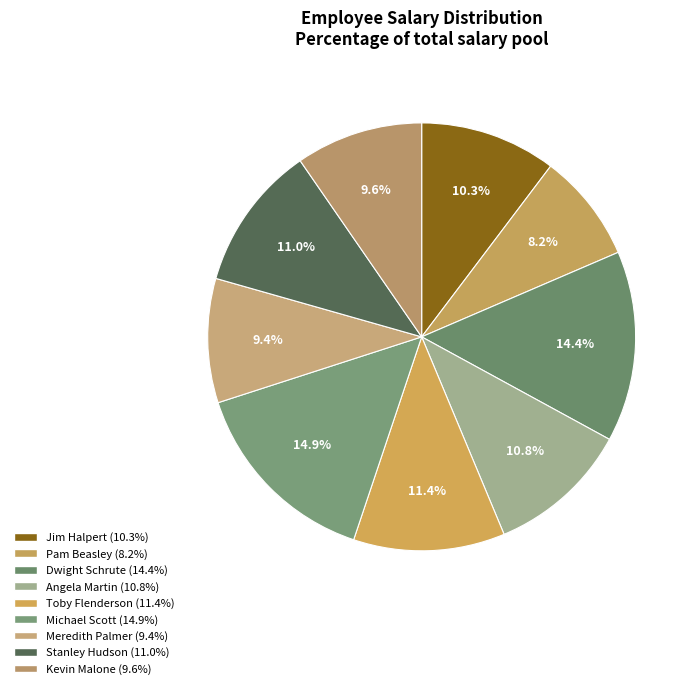

Which has a higher value, Jim Halpert or Pam Beasley?

Jim Halpert